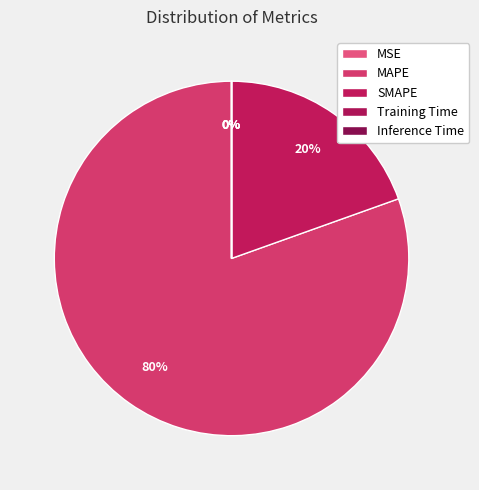

Between Inference Time and Training Time, which is larger?

Training Time